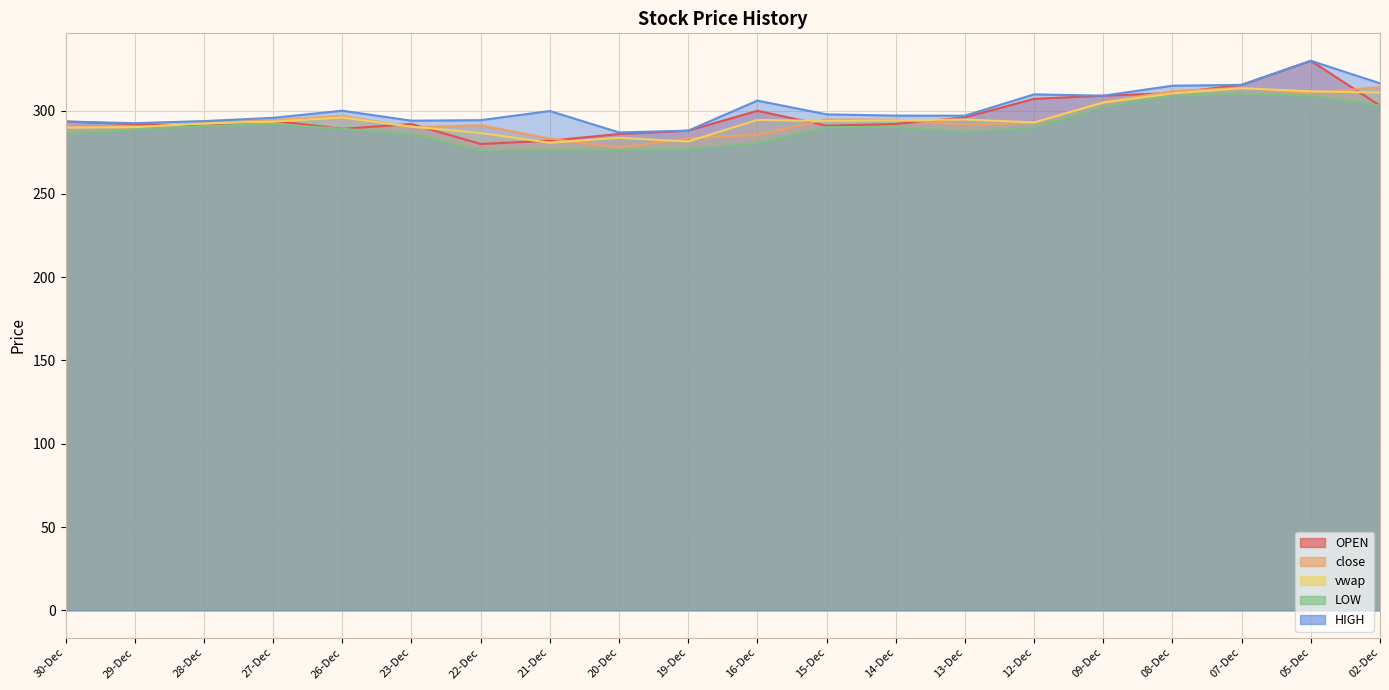

What is the minimum value for vwap?

280.7